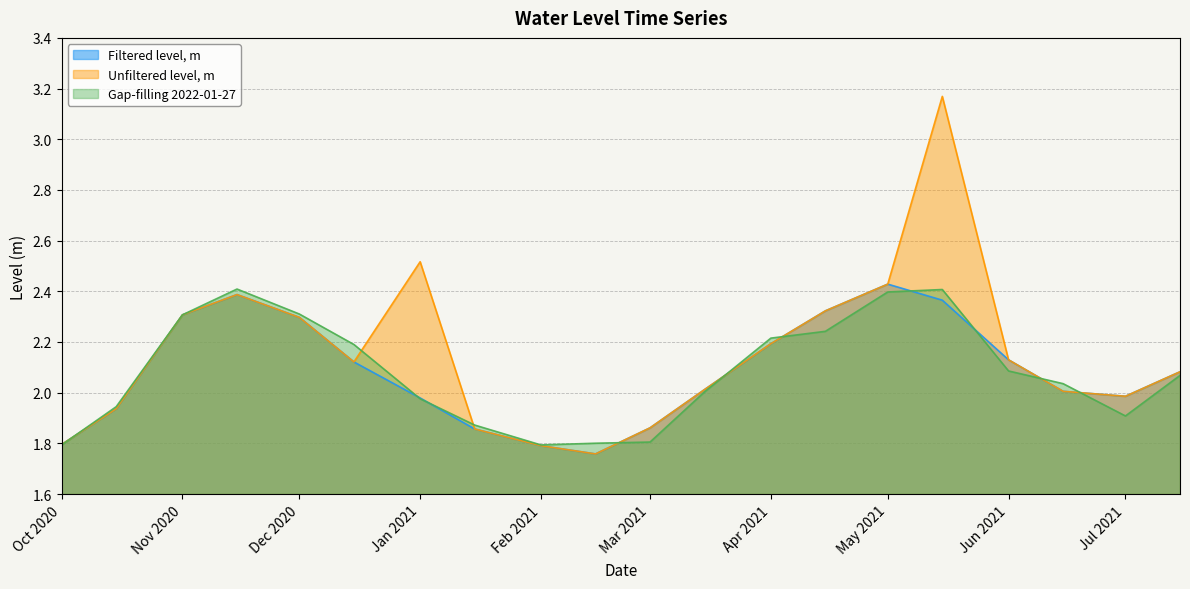

What is the difference between the maximum and minimum values in the Filtered level, m series?

0.7